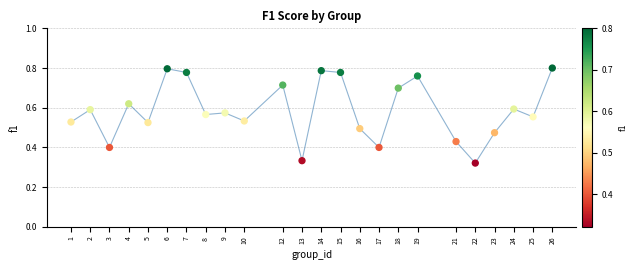

What is the range of X values (max minus min)?

25.0